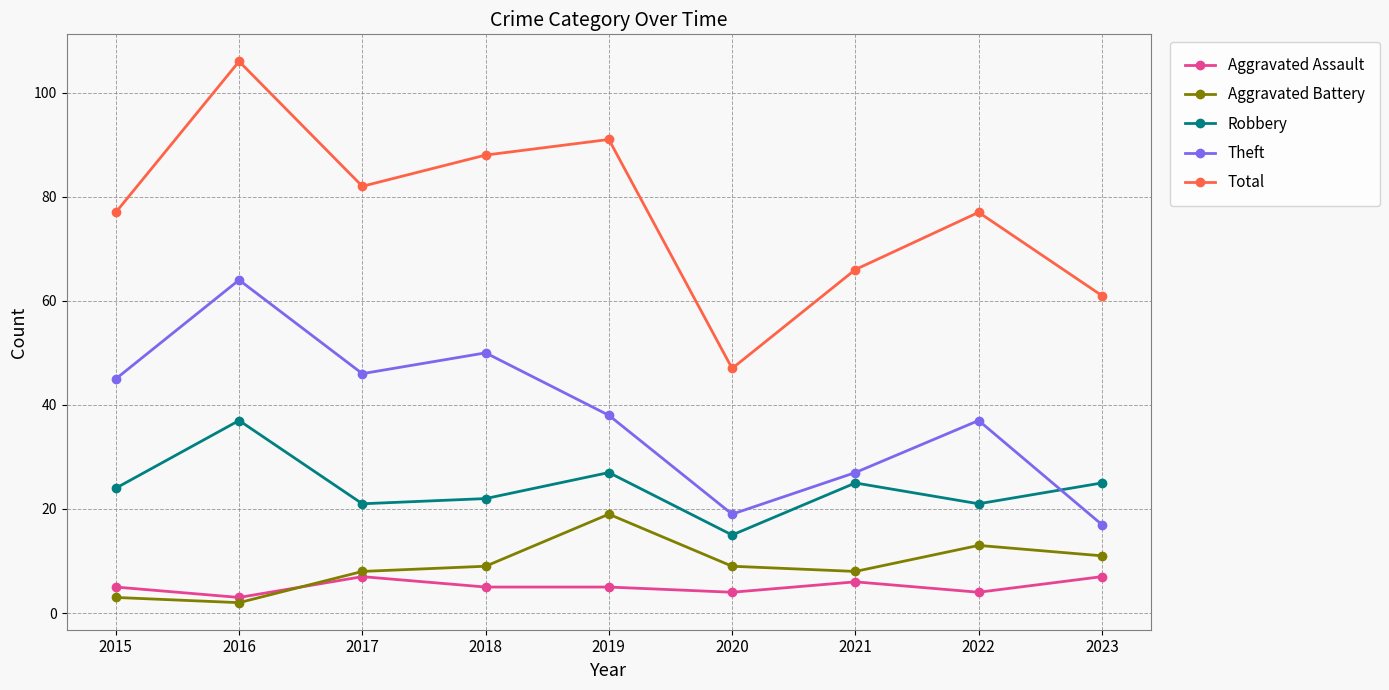

The value of Robbery at 2018 is 22. True or false?

True